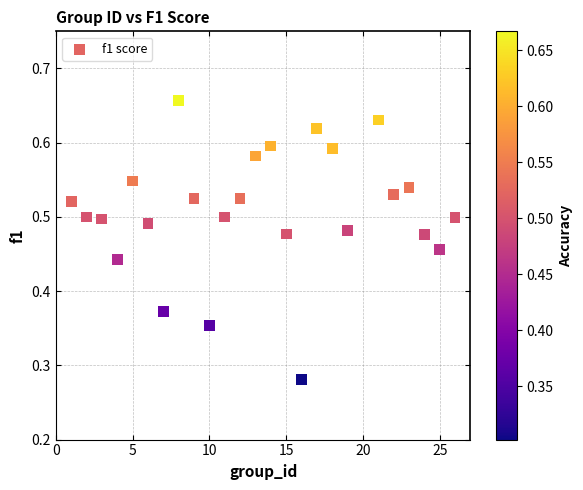

What is the range of X values (max minus min)?

25.0